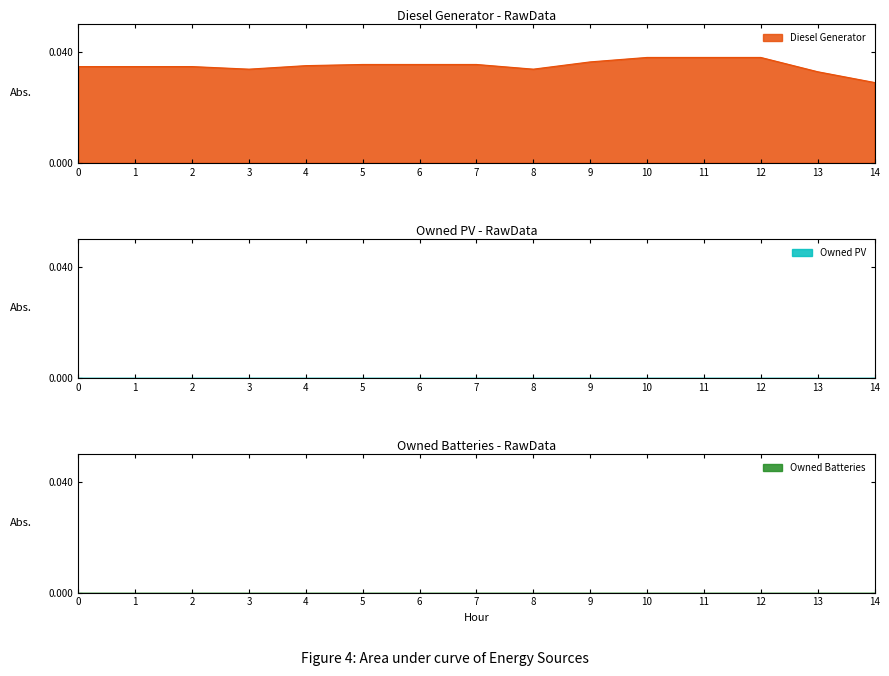

What are all the series names shown in the legend?

Diesel Generator line, Owned PV line, Owned Batteries line